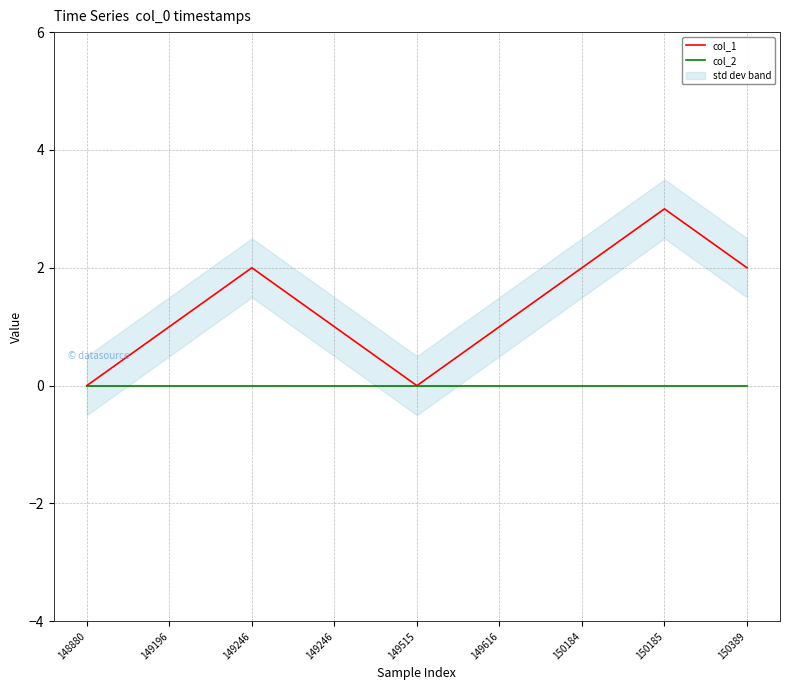

Reading left to right, extract all data points from this chart.

col_1: 148880=0	149196=1	149246=2	149246=1	149515=0	149616=1	150184=2	150185=3	150389=2
col_2: 148880=0	149196=0	149246=0	149246=0	149515=0	149616=0	150184=0	150185=0	150389=0